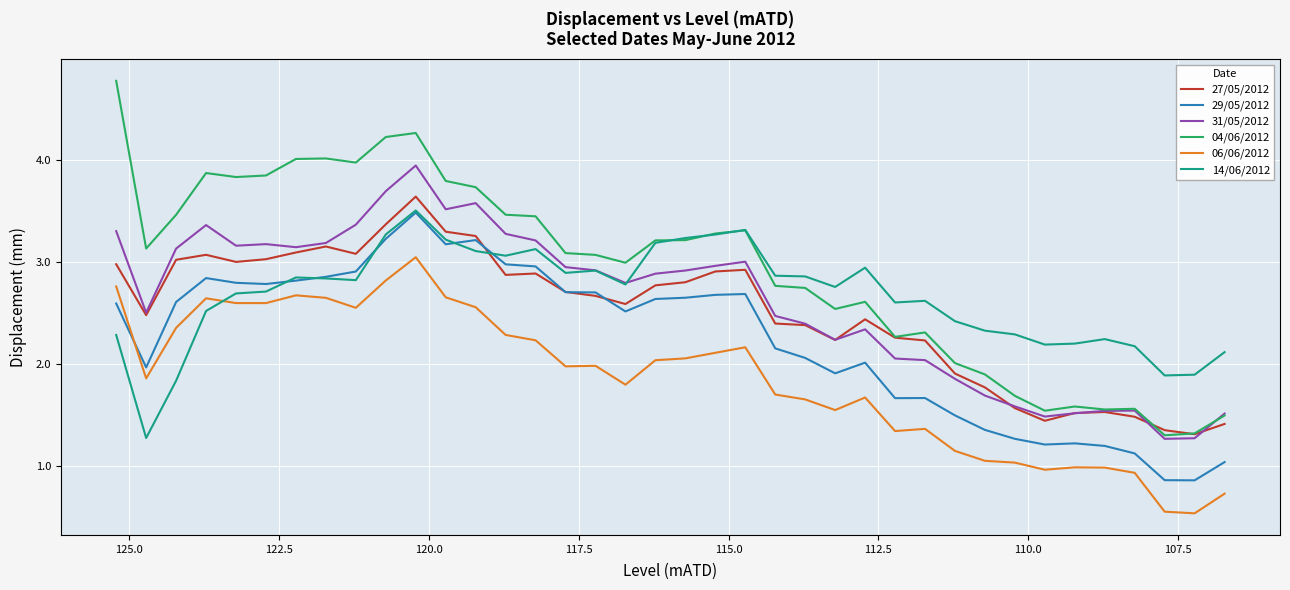

What is the value of the 31/05/2012 point at the 1st from the left?

3.3